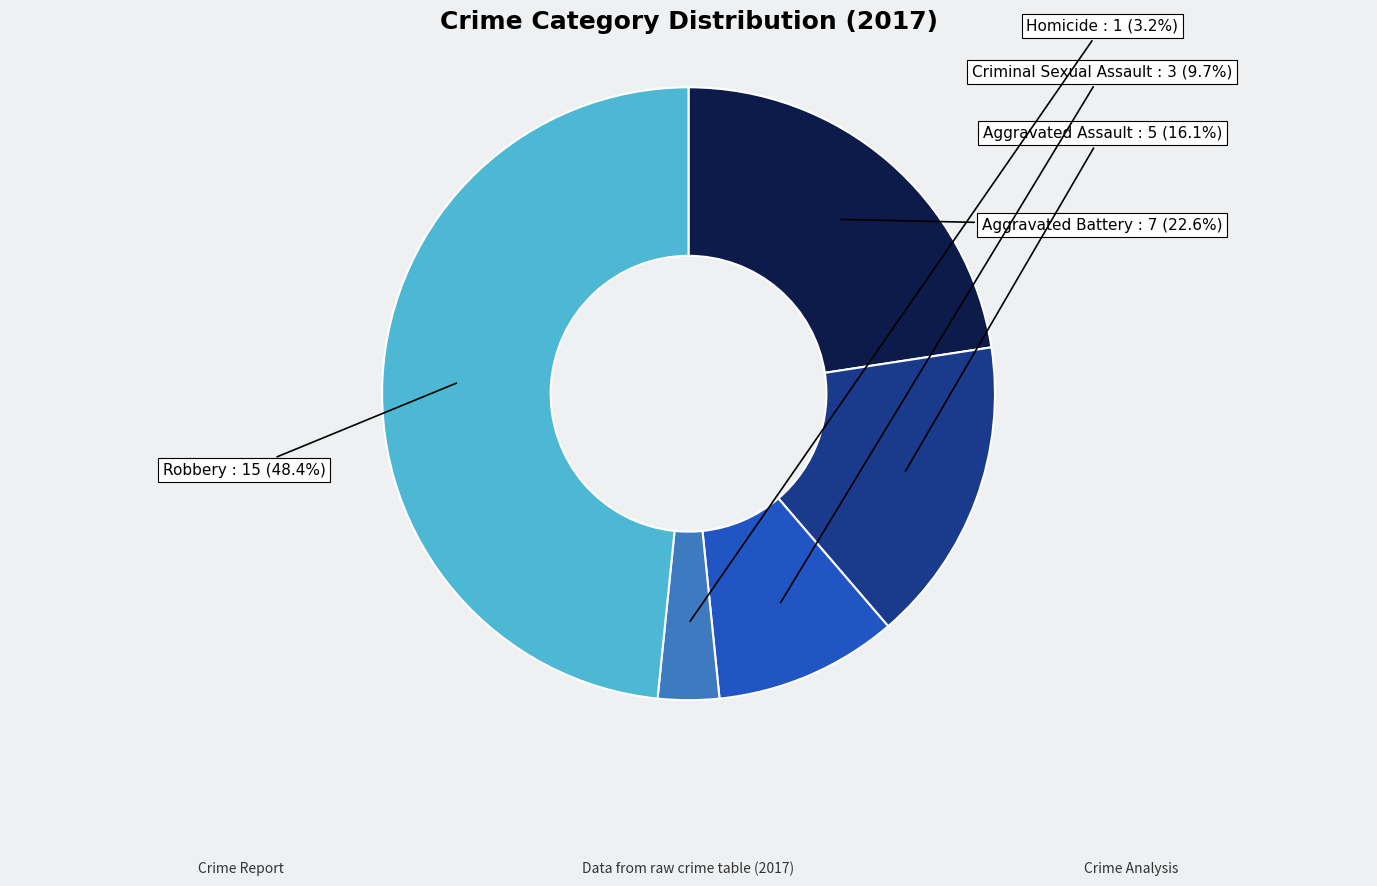

Does any single category account for the majority?

No